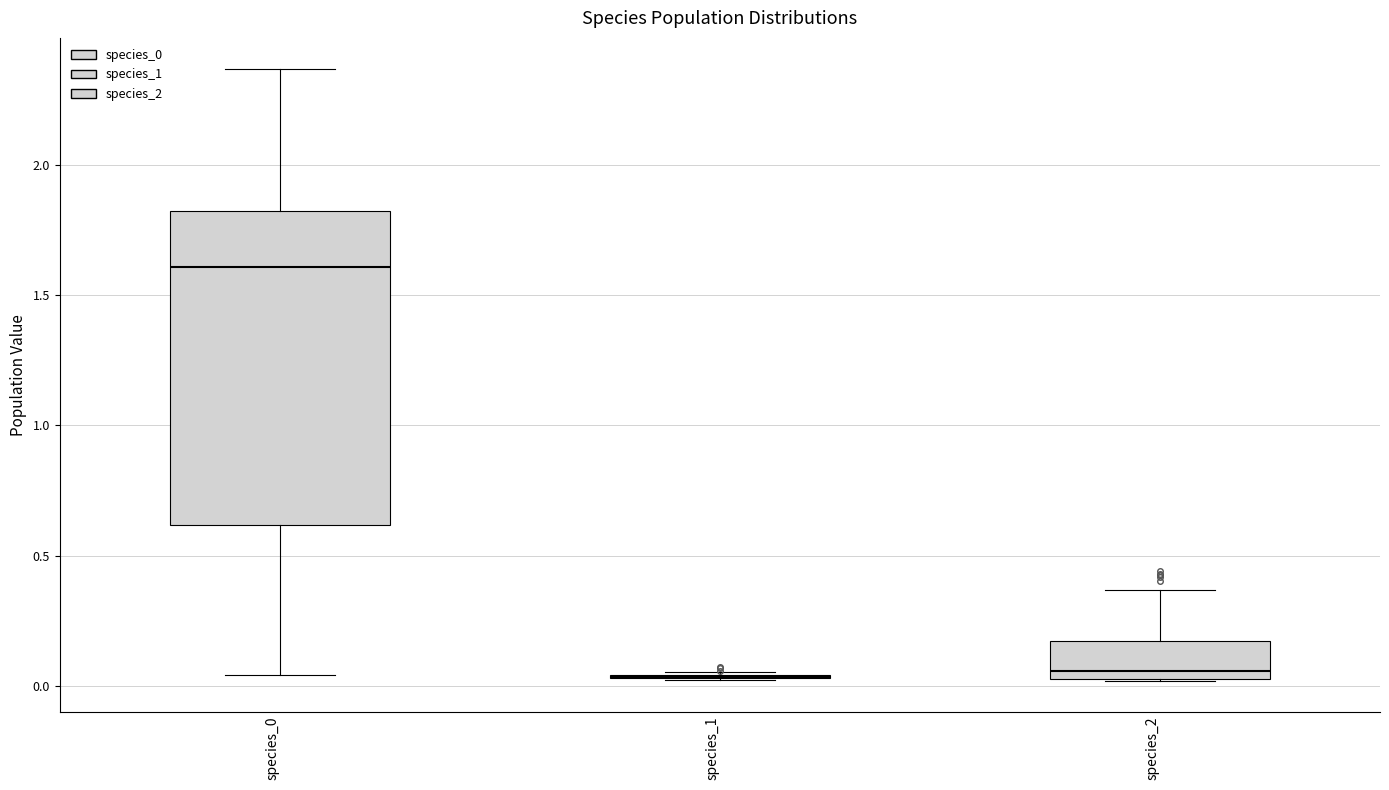

Which box is the tallest, from its lower edge to its upper edge?

species_0